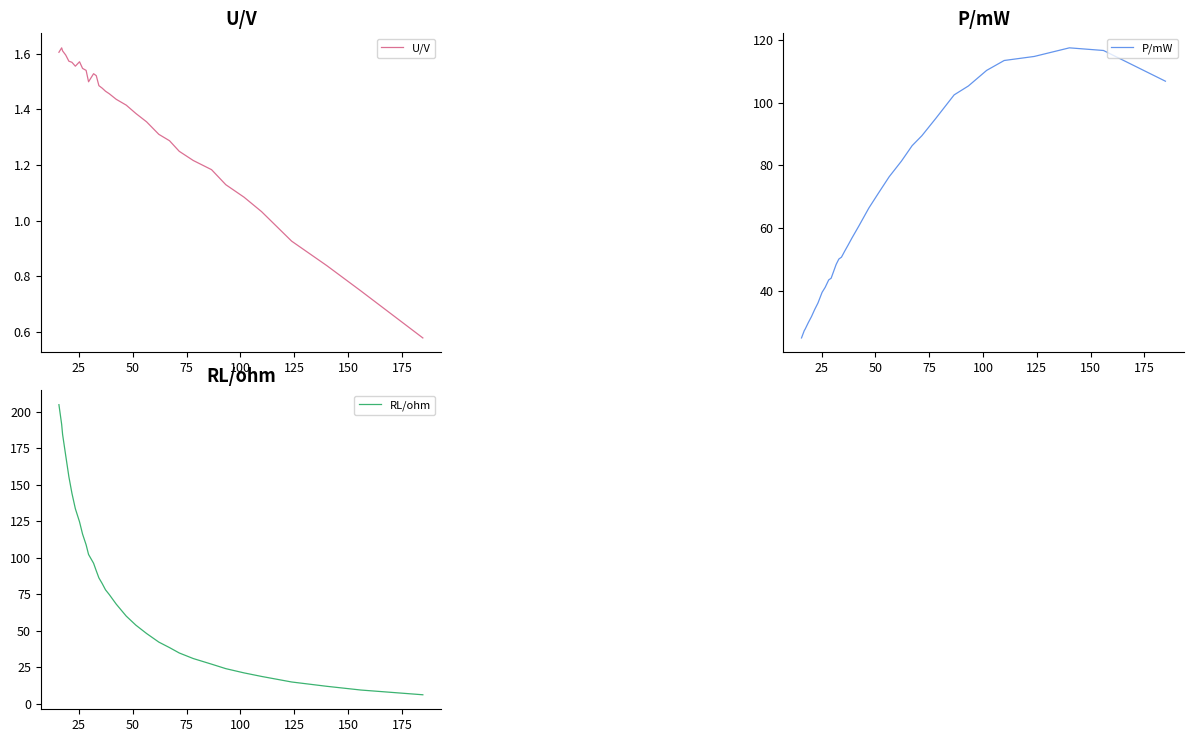

How many data points in U/V are less than 1?

4